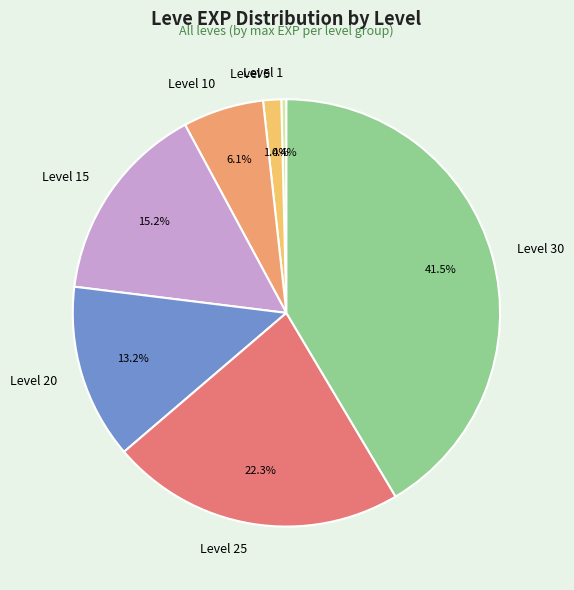

How many segments does this pie chart have?

7